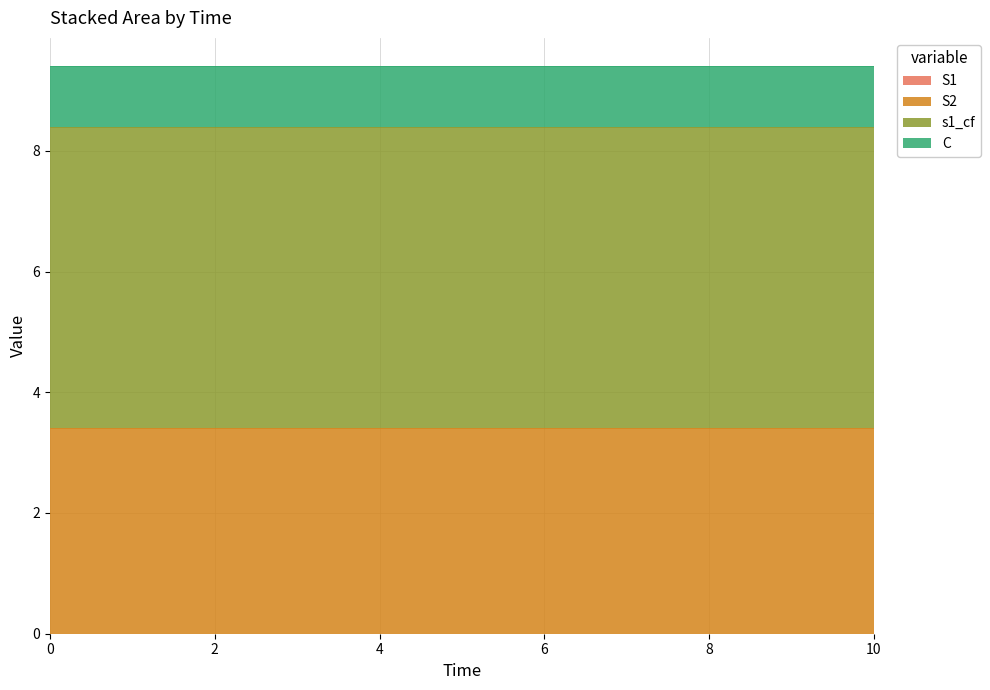

True or false: S1 and s1_cf cross at least once.

False